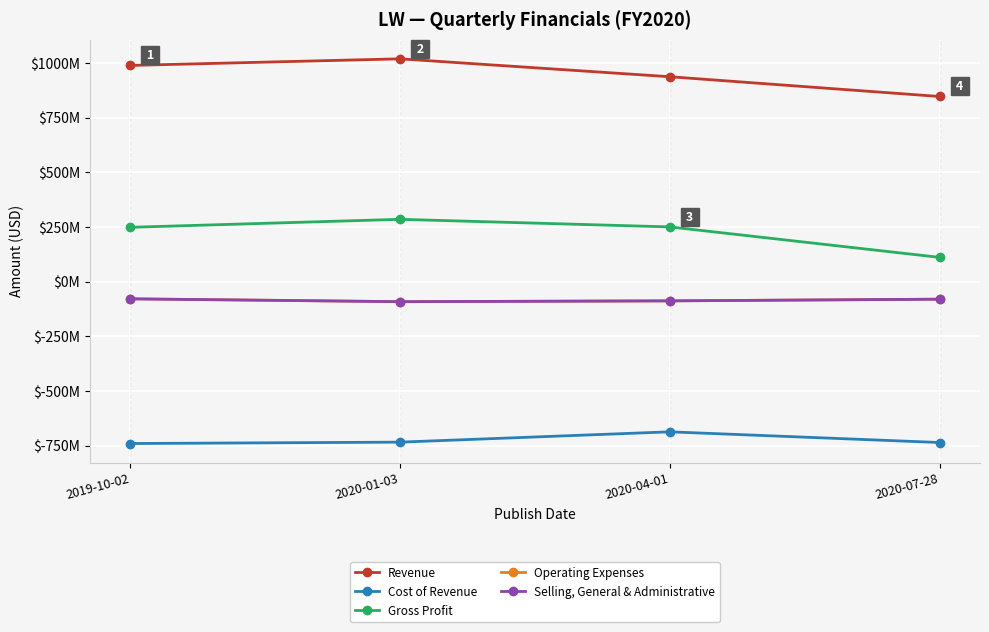

What is the value of the Revenue point at the 3rd from the left?

937300000